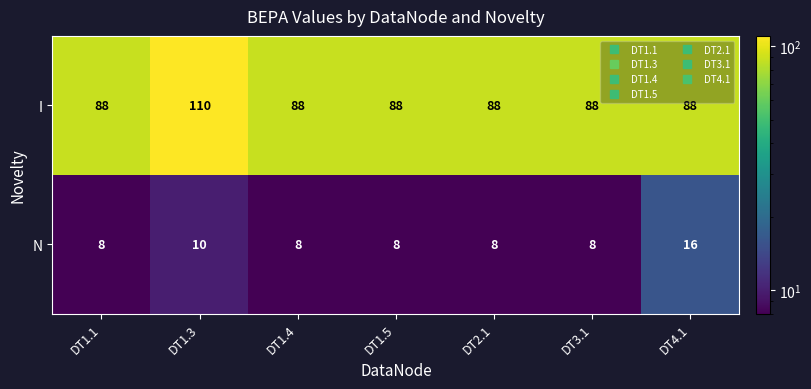

At which category is the sum across all series the highest?

DT1.3